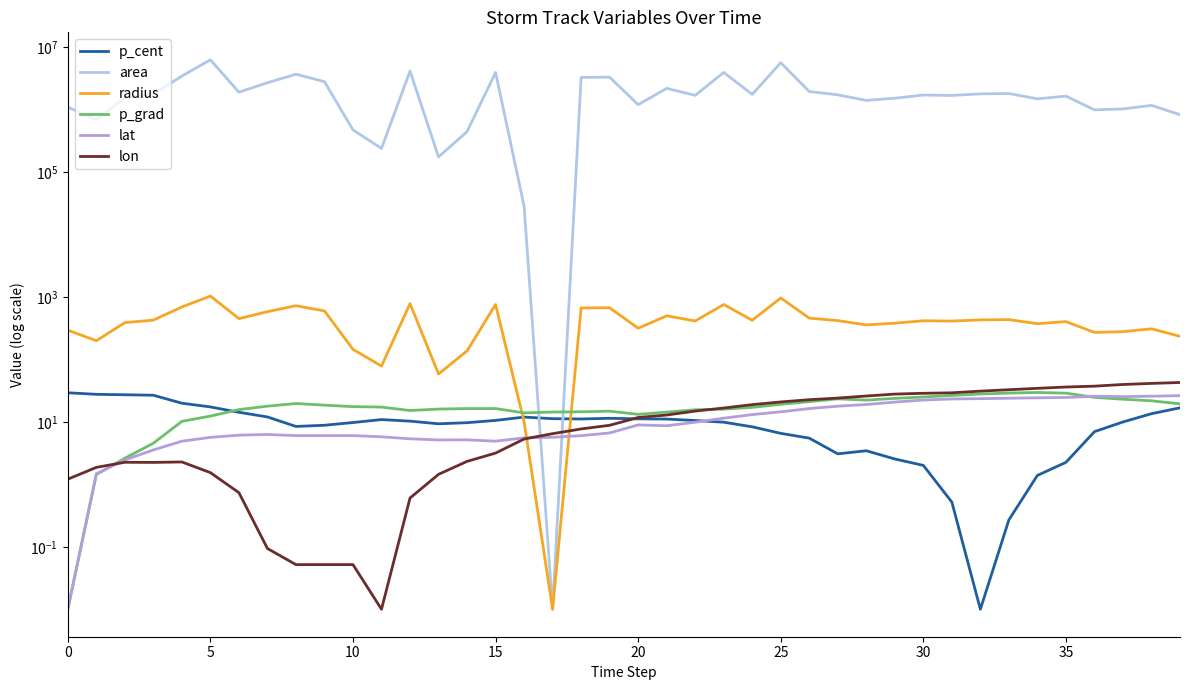

At 14, list the series in order from smallest to largest.

lon, lat, p_cent, p_grad, radius, area